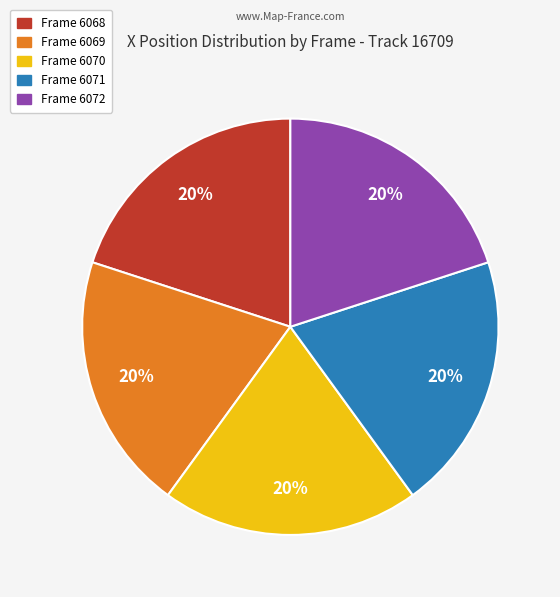

To the nearest percent, what is the average slice percentage?

20%